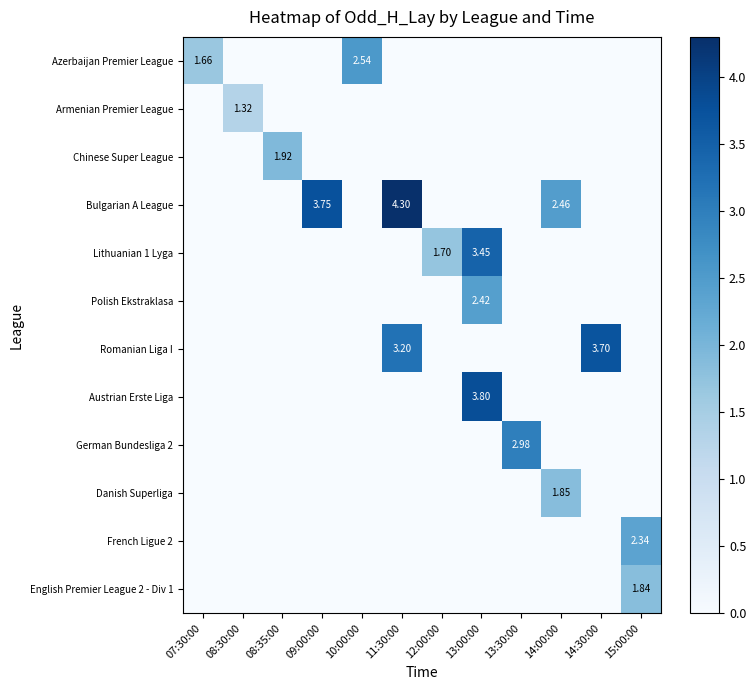

Between 11:30:00 and 15:00:00, which is larger?

11:30:00